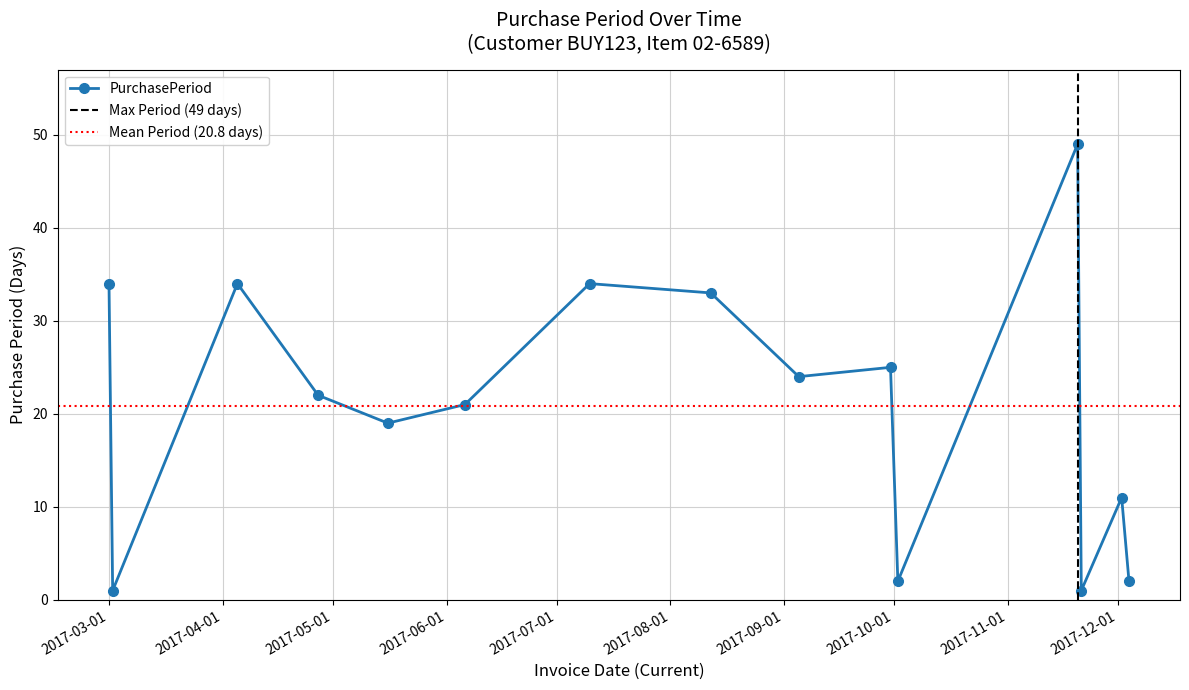

Where is the first local maximum?

2017-04-05